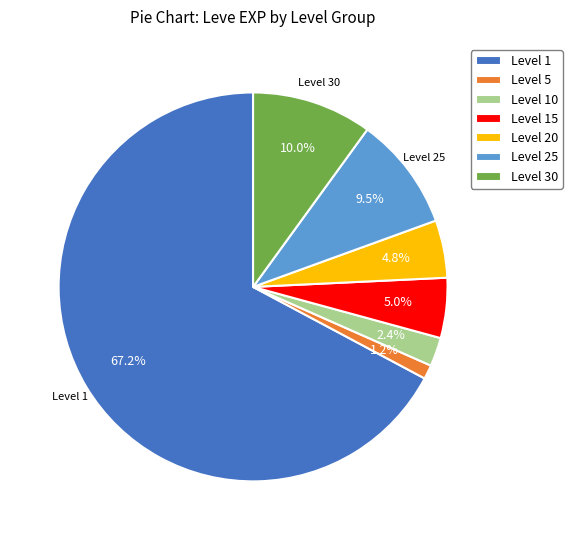

Which category accounts for the majority?

Level 1